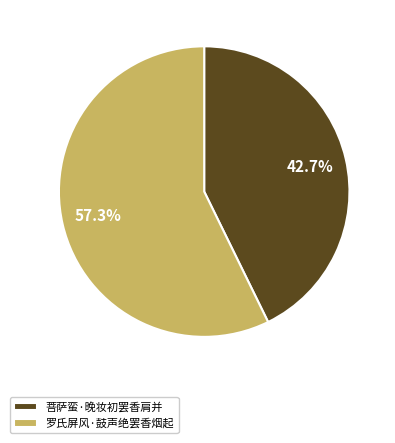

To the nearest percent, what is the difference between the largest and smallest slice percentages?

15%